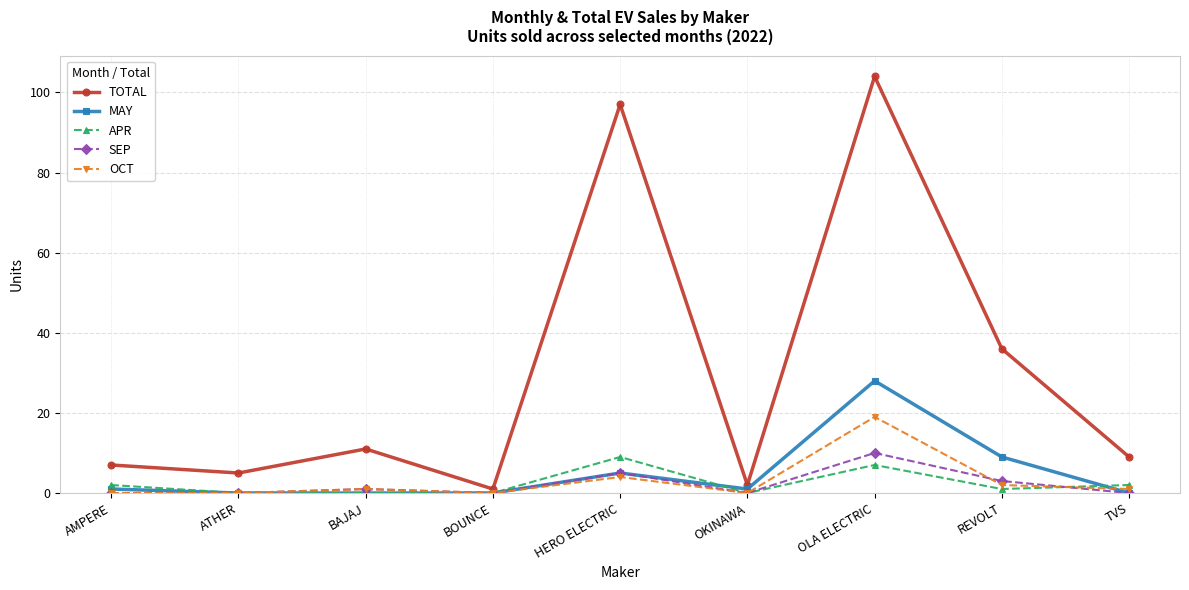

At which category is the sum across all series the highest?

OLA ELECTRIC